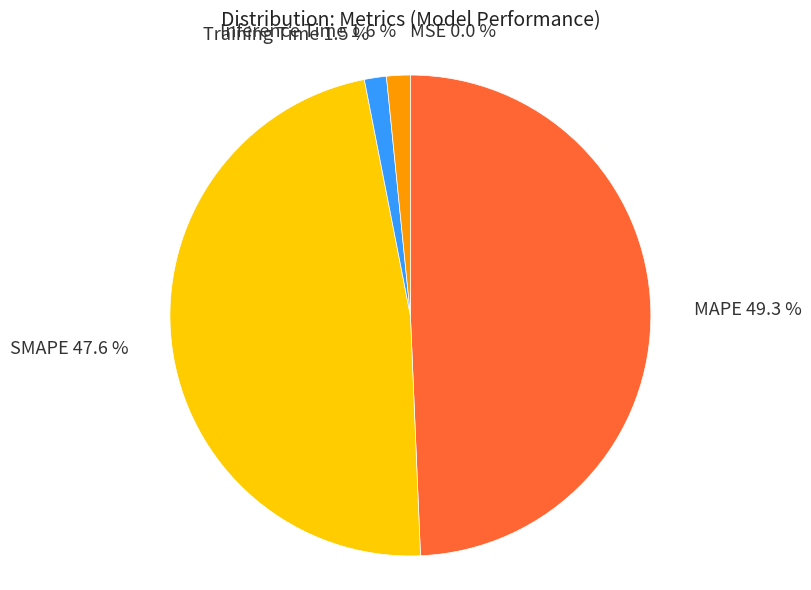

Is SMAPE the majority of the pie?

No